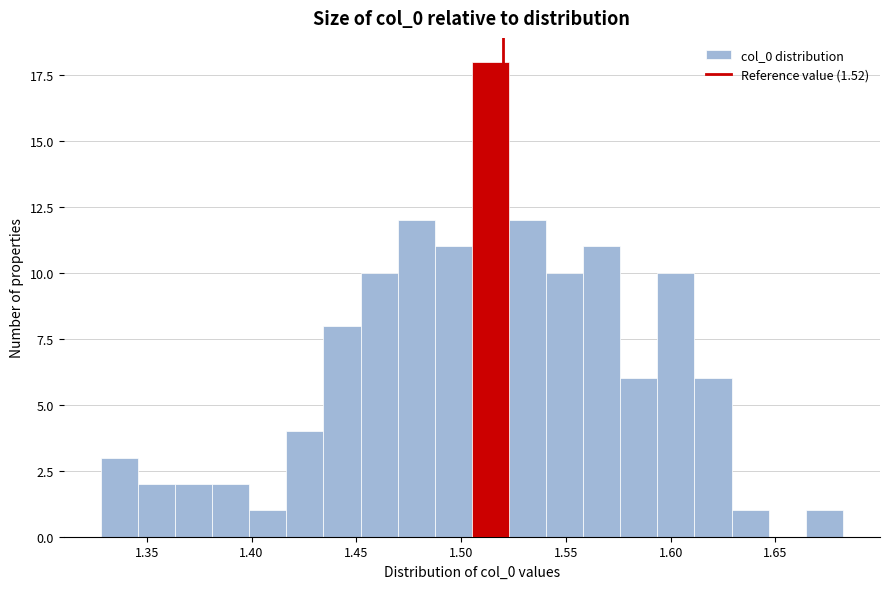

Around what value on the x-axis is the tallest bar? Give the approximate position of its centre, as read against the axis.

1.515